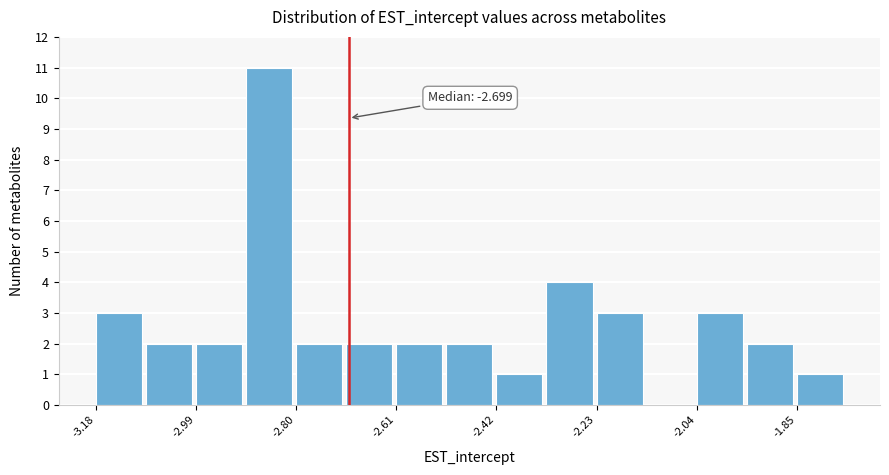

Over which range of the x-axis is the bar tallest?

-2.90 to -2.80